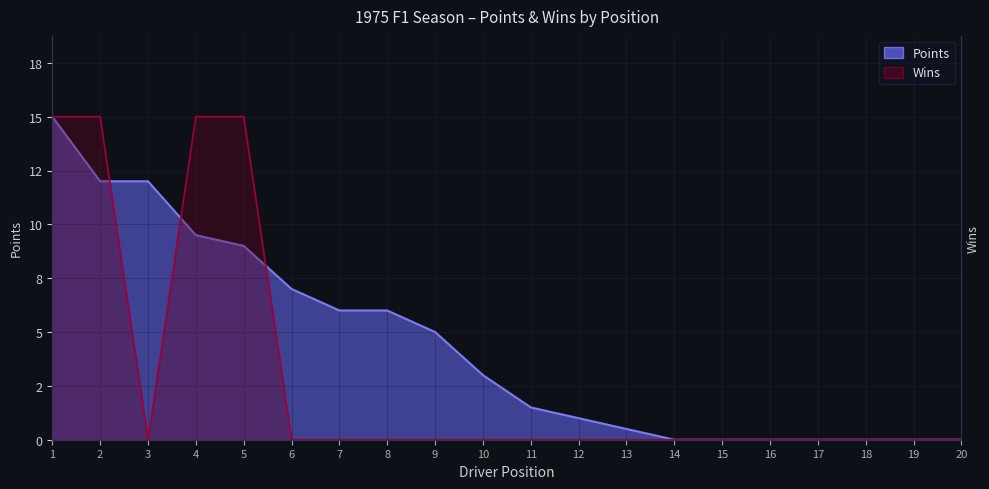

Reading left to right, extract all data points from this chart.

Points: 15.0	12.0	12.0	9.5	9.0	7.0	6.0	6.0	5.0	3.0	1.5	1.0	0.5	0.0	0.0	0.0	0.0	0.0	0.0	0.0
Wins: 16.5	16.5	0.0	16.5	16.5	0.0	0.0	0.0	0.0	0.0	0.0	0.0	0.0	0.0	0.0	0.0	0.0	0.0	0.0	0.0